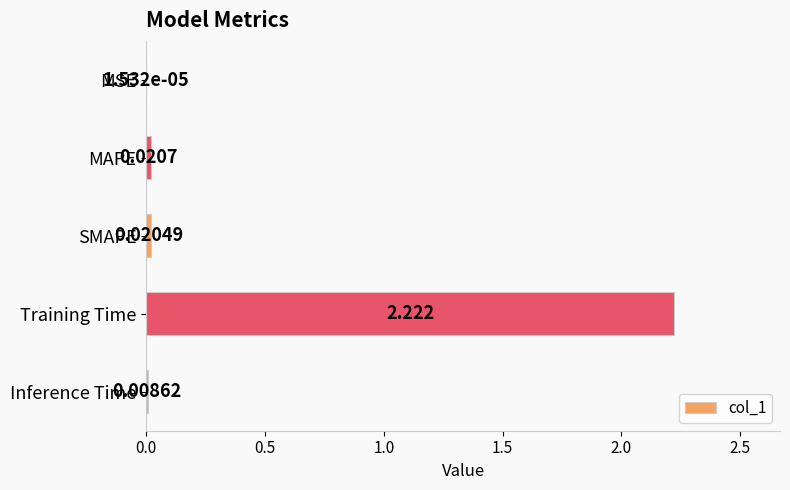

Which category has the highest value across all series?

Training Time